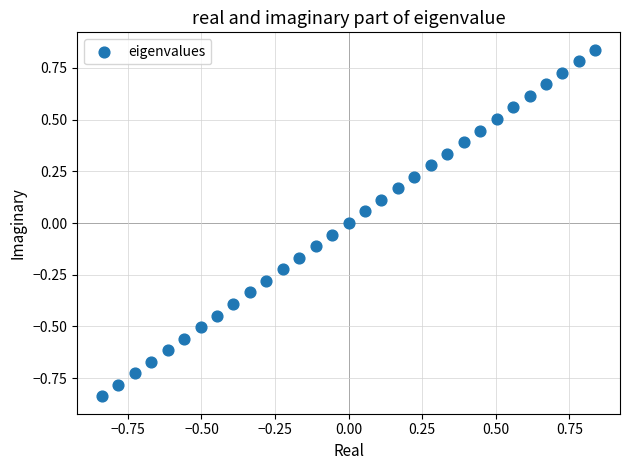

What is the range of Y values (max minus min)?

1.7